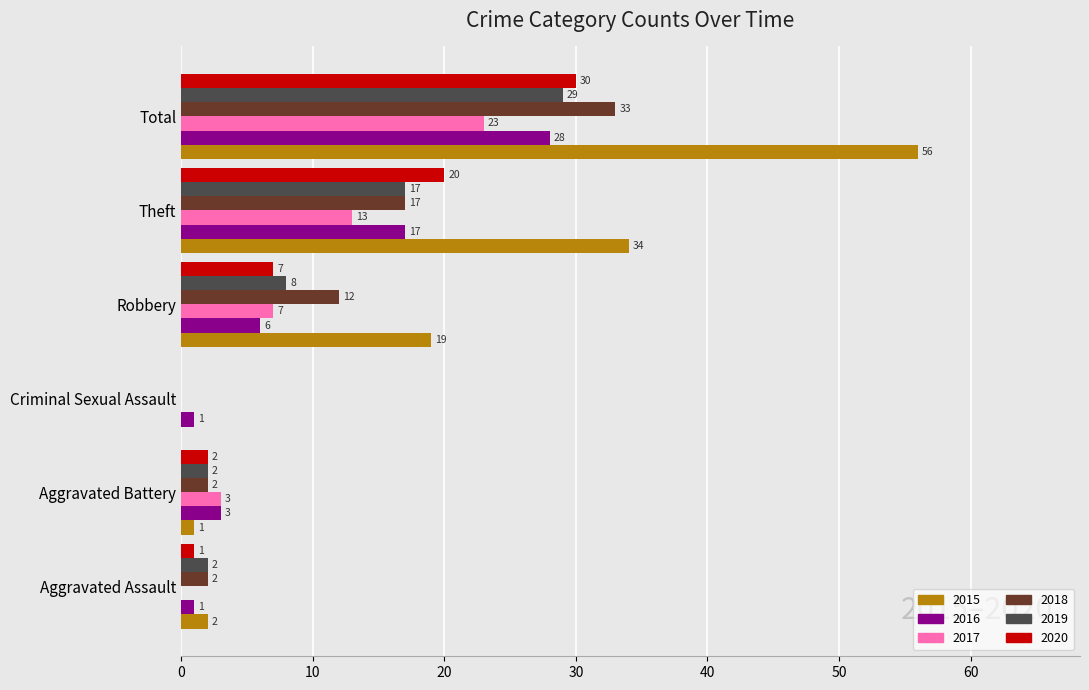

Is it true that 2017 equals 22 at Theft?

False